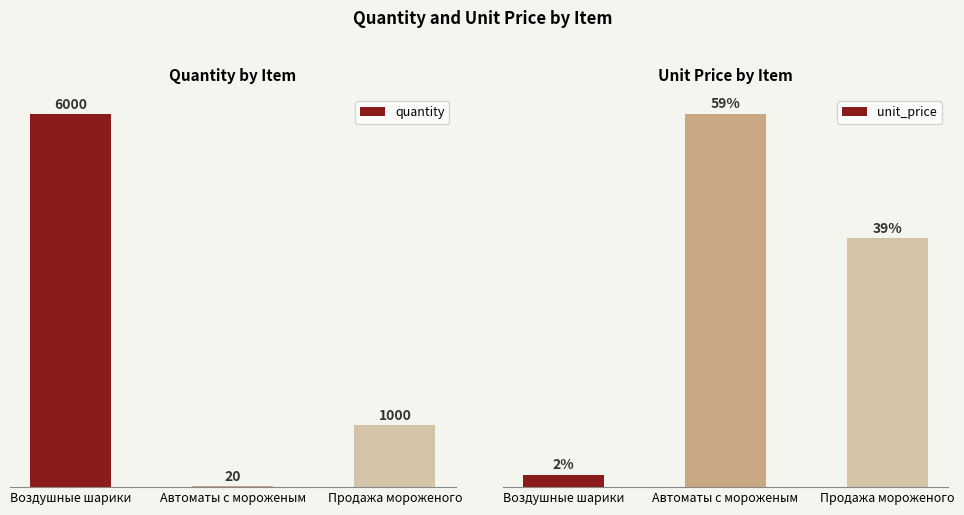

What is the difference between the maximum and minimum values in the quantity series?

5980